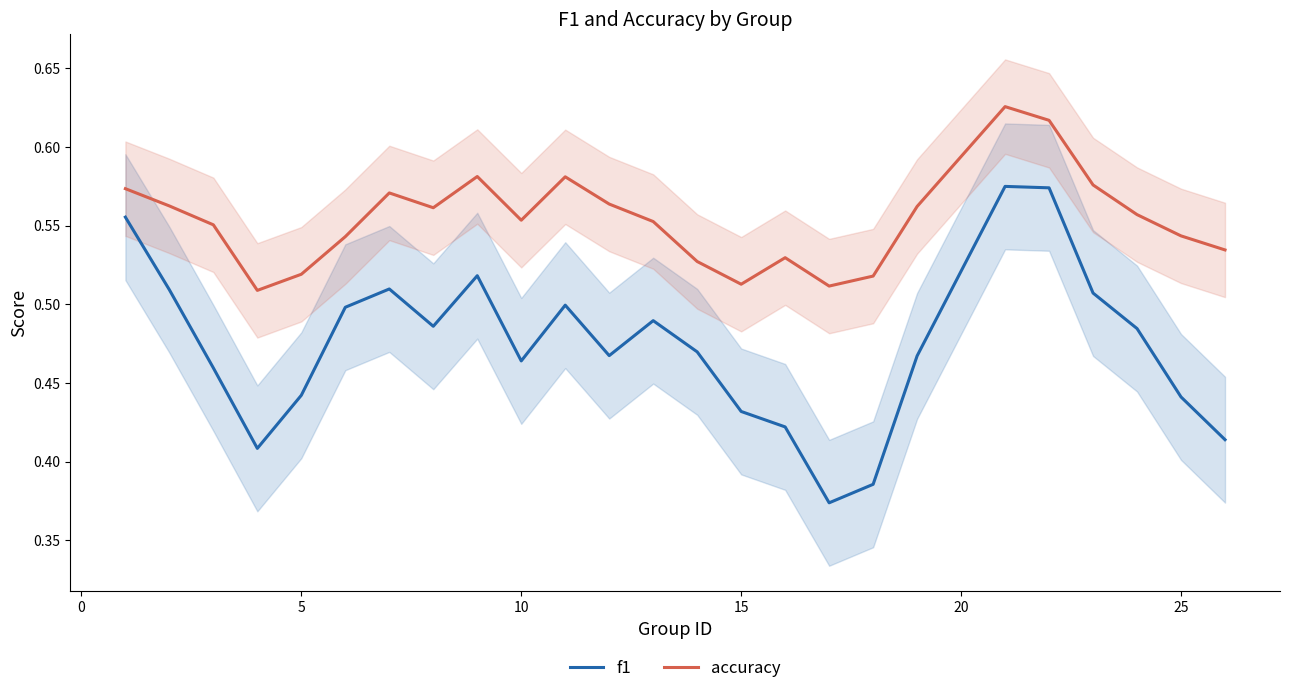

What is the difference between the maximum and second lowest values in the accuracy series?

0.1